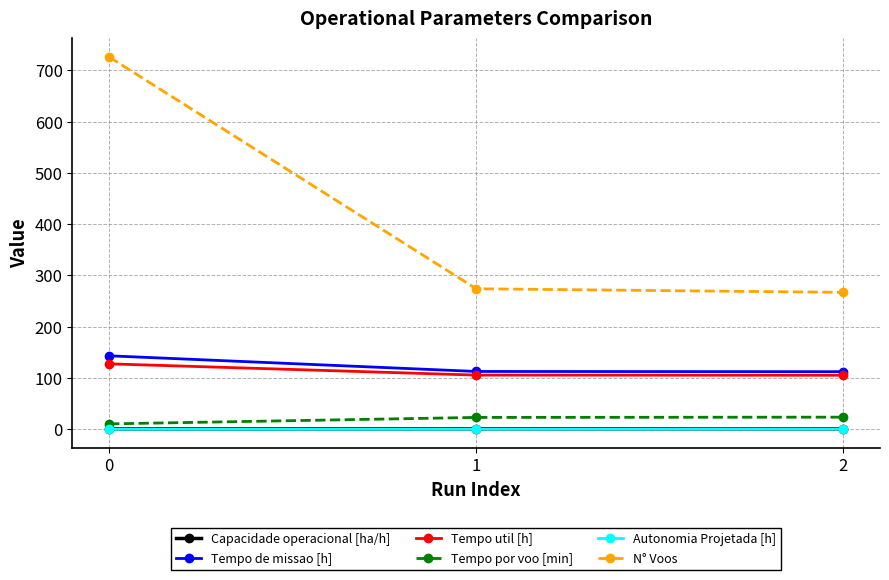

Is this an area chart (filled region under the line)?

No